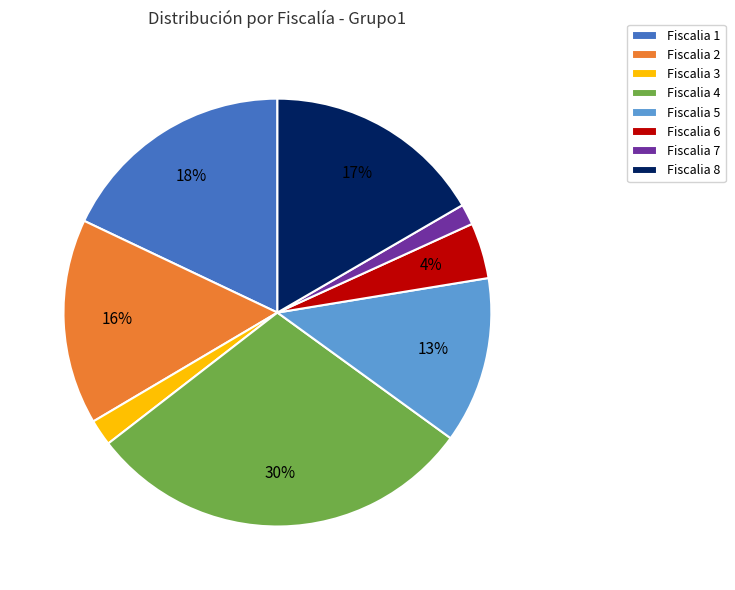

How many segments does this pie chart have?

8